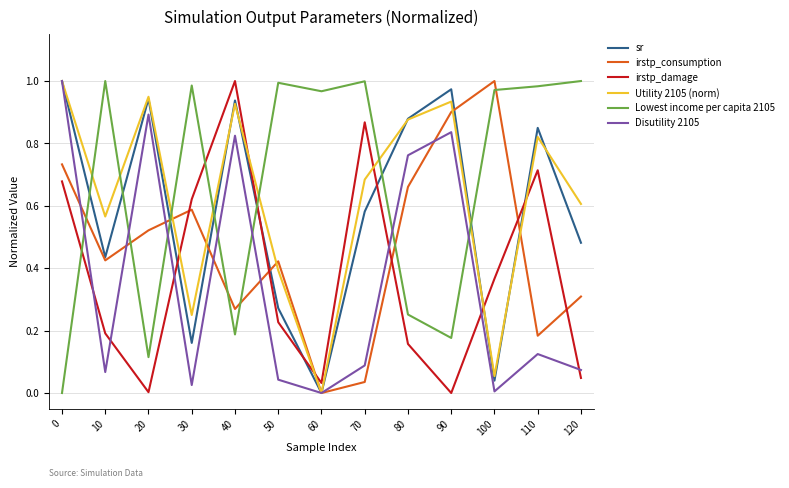

The irstp_damage series shows 0.0 at 90. True or false?

True